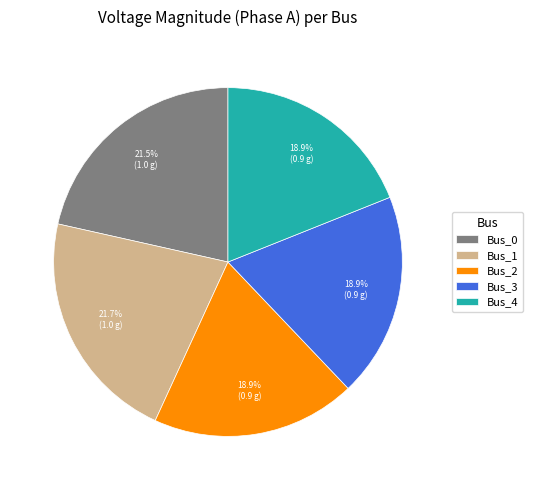

Is there any slice that represents more than half of the pie?

No